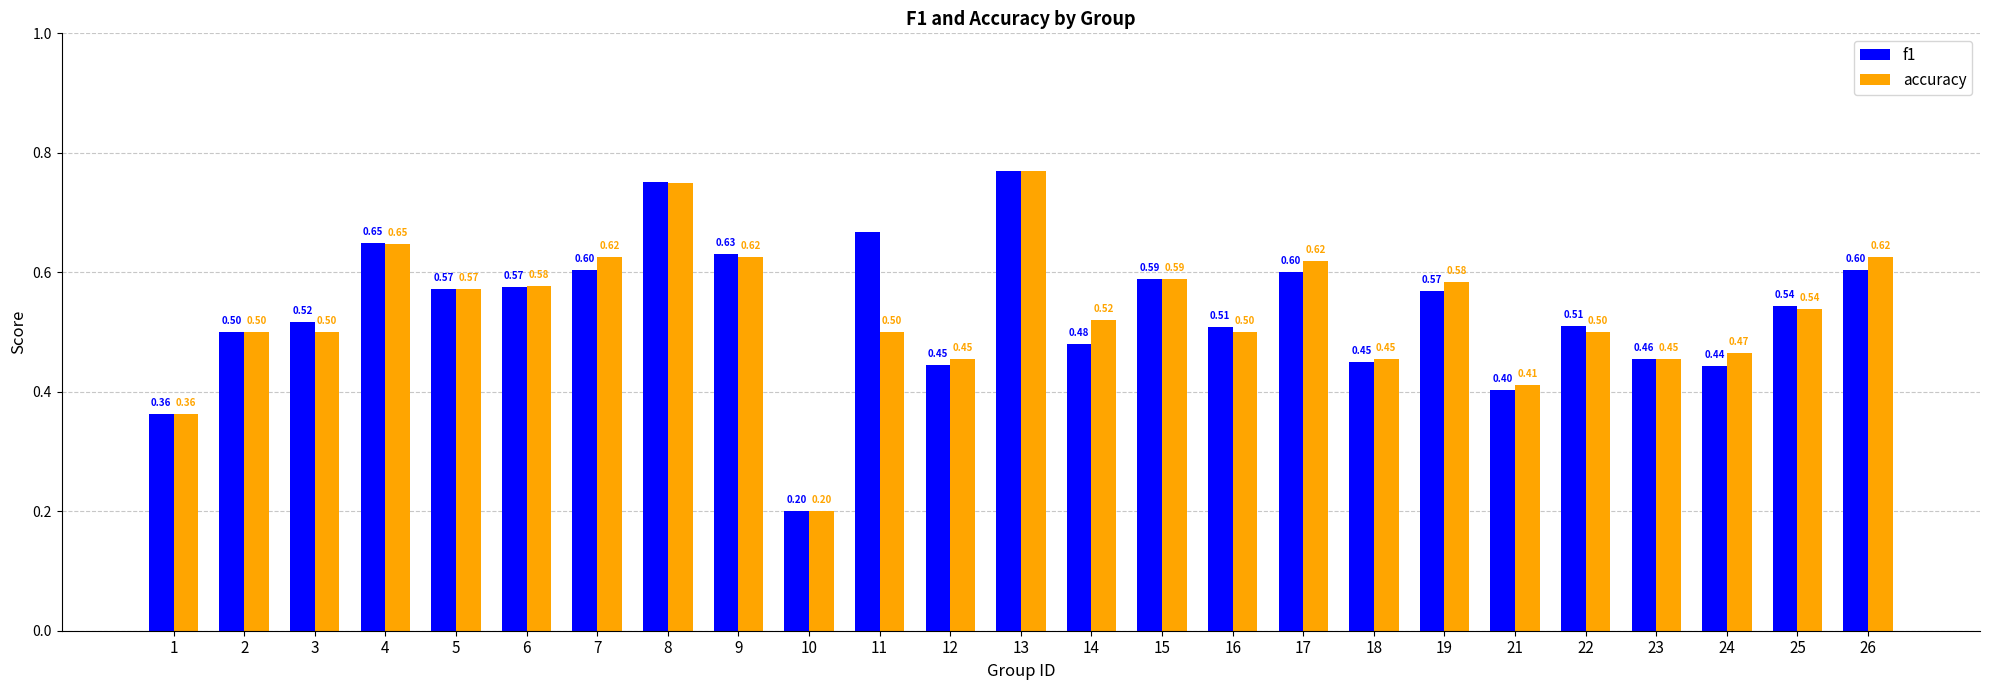

How many categories are shown in the chart?

25